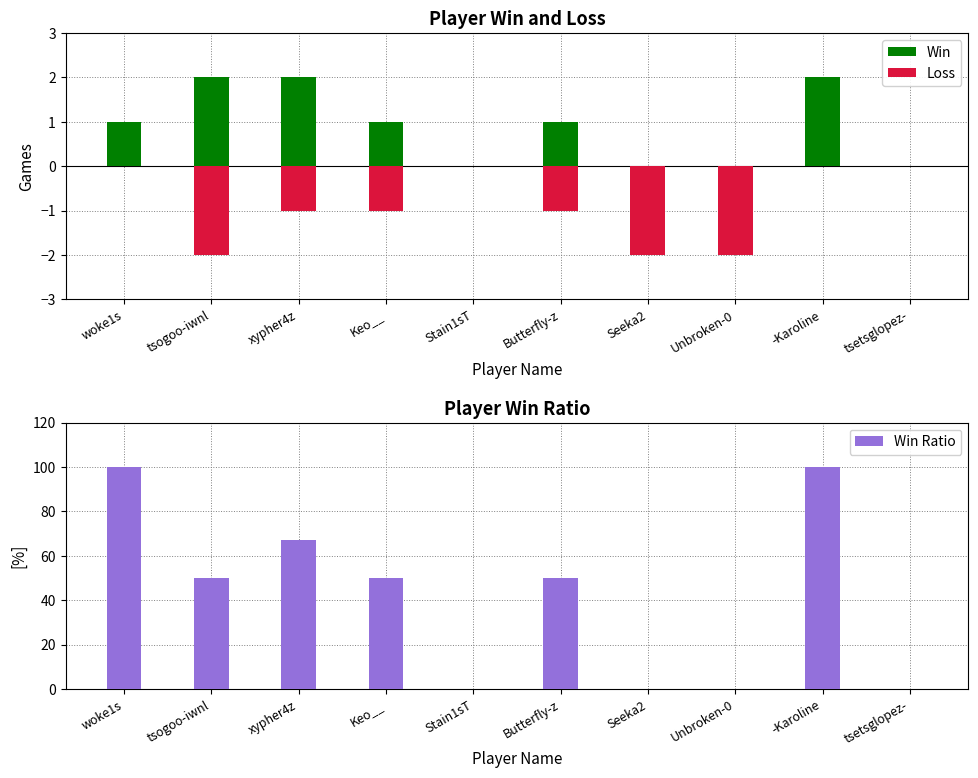

How many groups of bars are there?

10